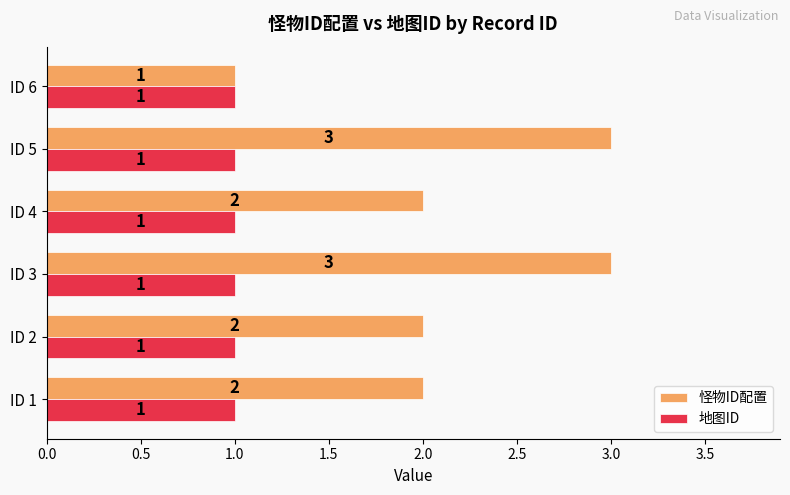

What are all the series names shown in the legend?

怪物ID配置, 地图ID